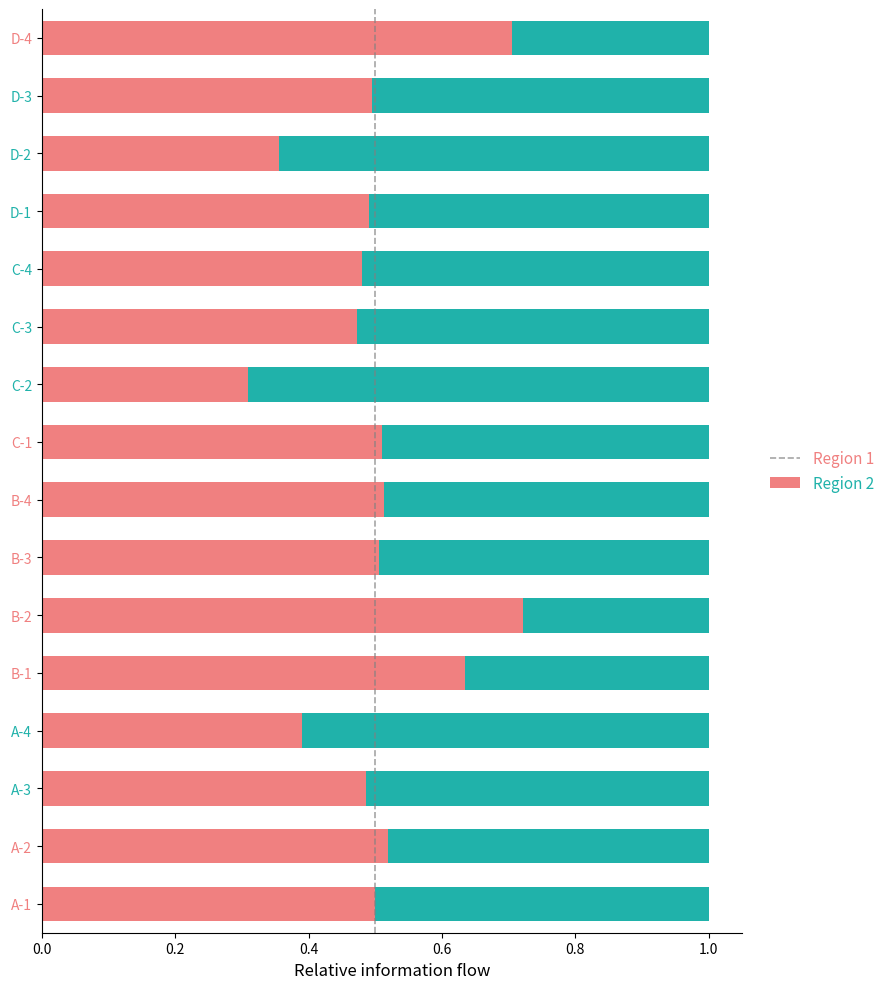

What is the sum of the Region 1 values at C-1 and A-4?

0.9